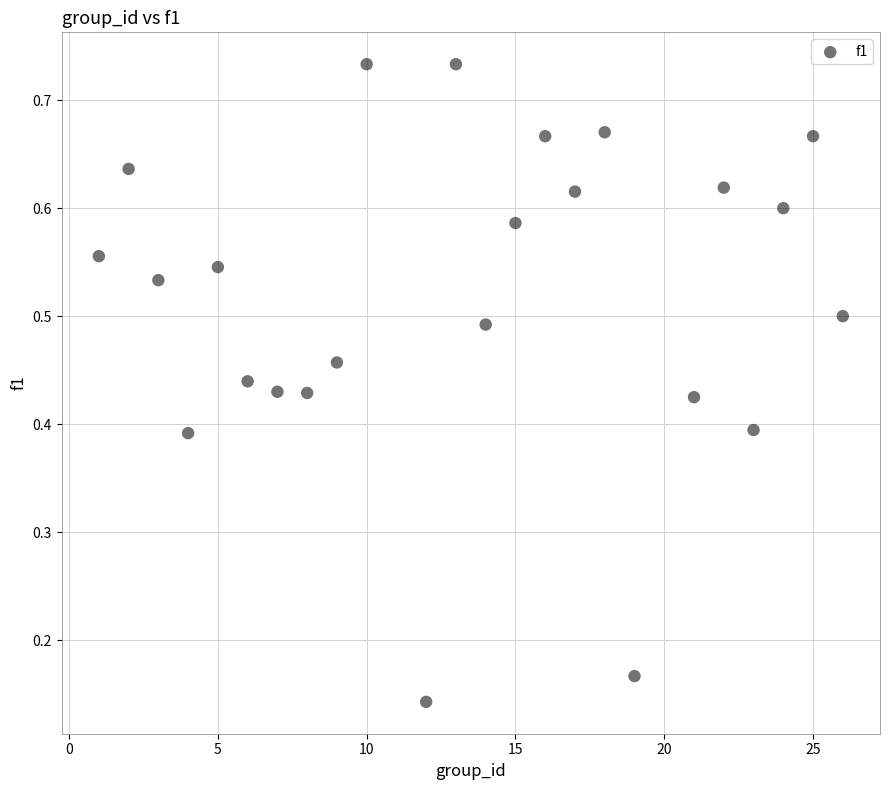

What is the range of X values (max minus min)?

25.0